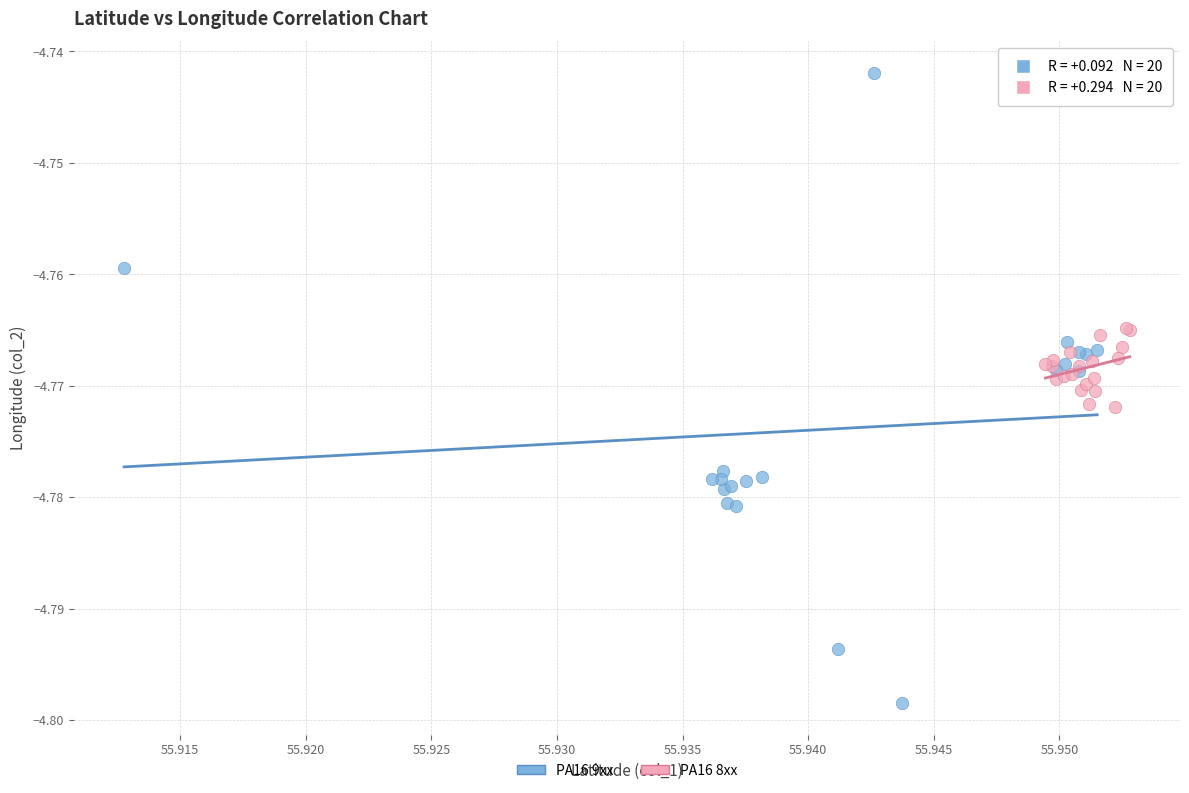

Which series contains the lowest Y value?

PA16 9xx